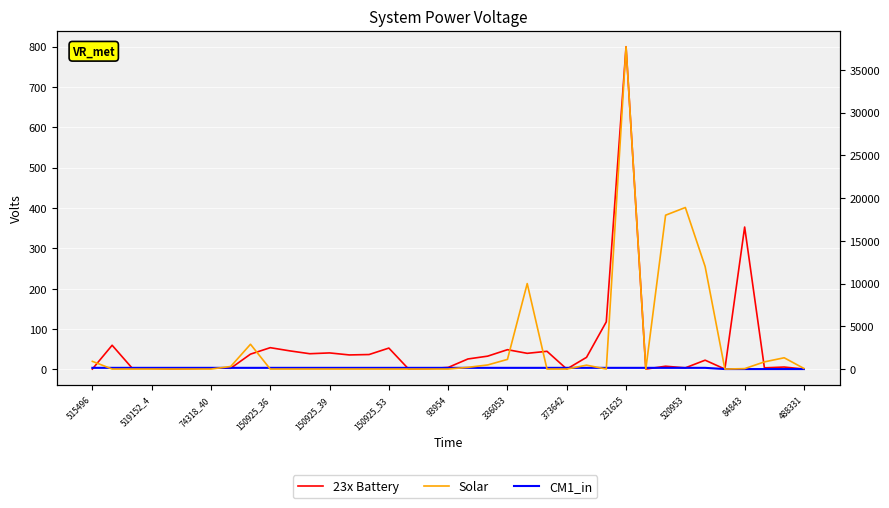

What is the total value across all series at 150925_39?

45.0